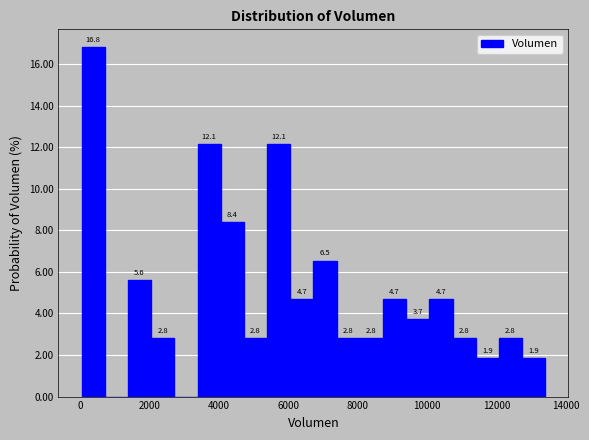

Read against the x-axis, roughly where is the centre of the tallest bar?

400